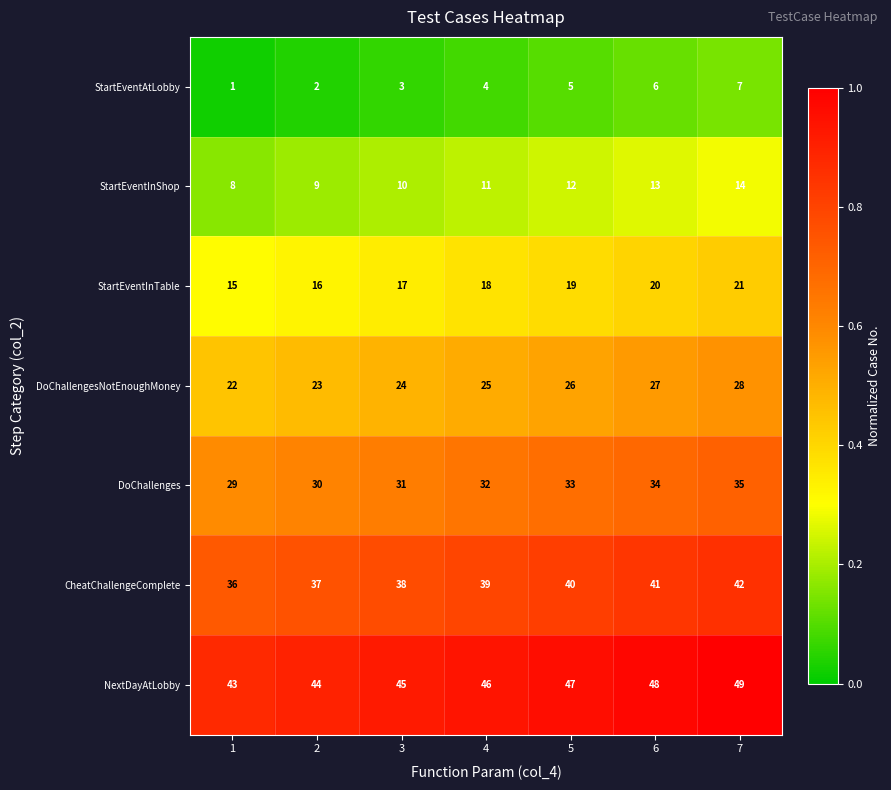

What is the sum of all StartEventInTable values?

126